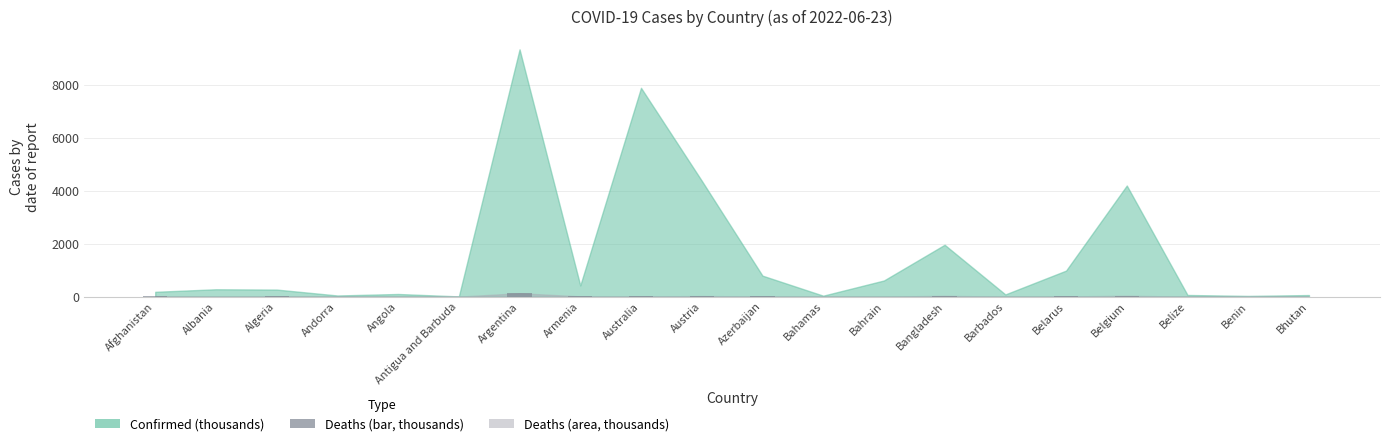

Between Bahrain and Azerbaijan, which is larger?

Azerbaijan